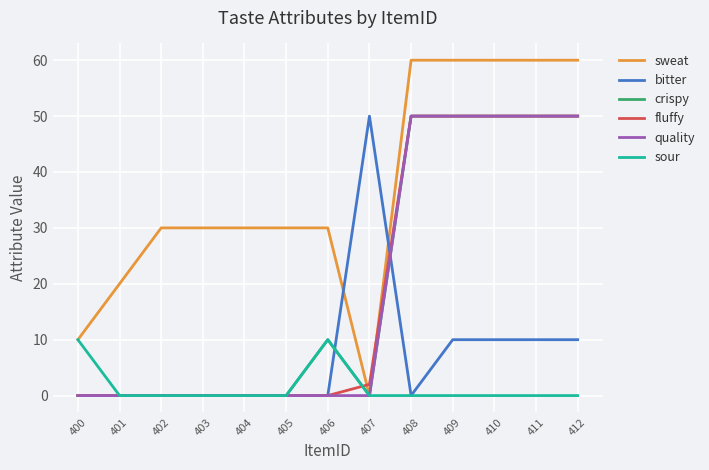

What is the total value across all series at 412?

220